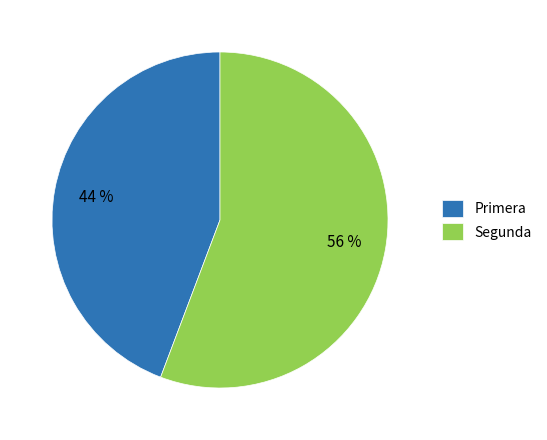

To the nearest percent, what portion does Segunda represent?

56%